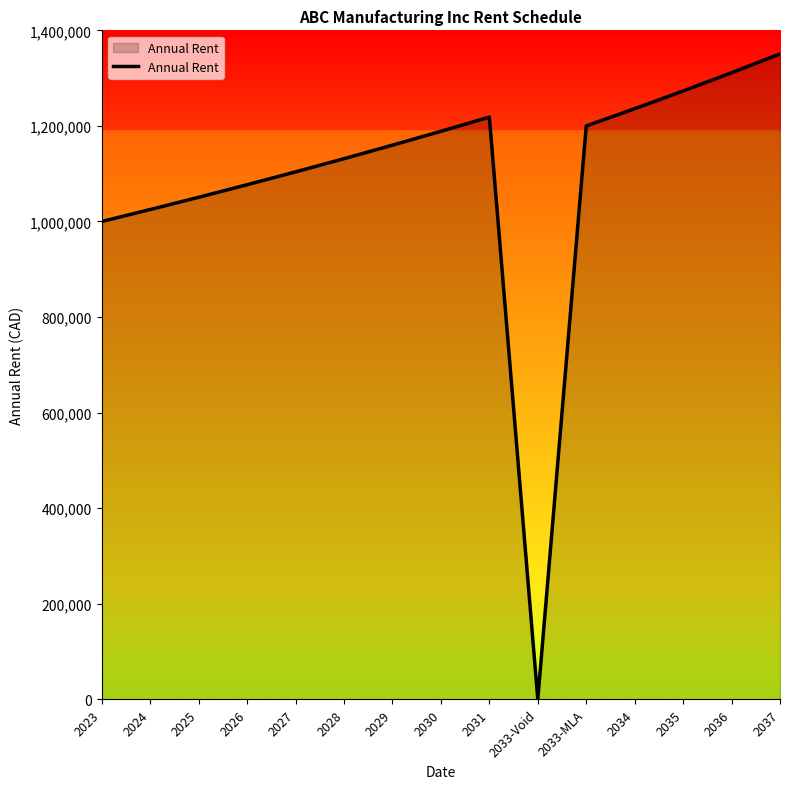

Reading left to right, list all the values displayed in this chart.

1000000.0	1025000.0	1050625.0	1076890.6	1103812.9	1131408.2	1159693.4	1188685.8	1218402.9	0.0	1200000.0	1236000.0	1273080.0	1311272.4	1350610.6